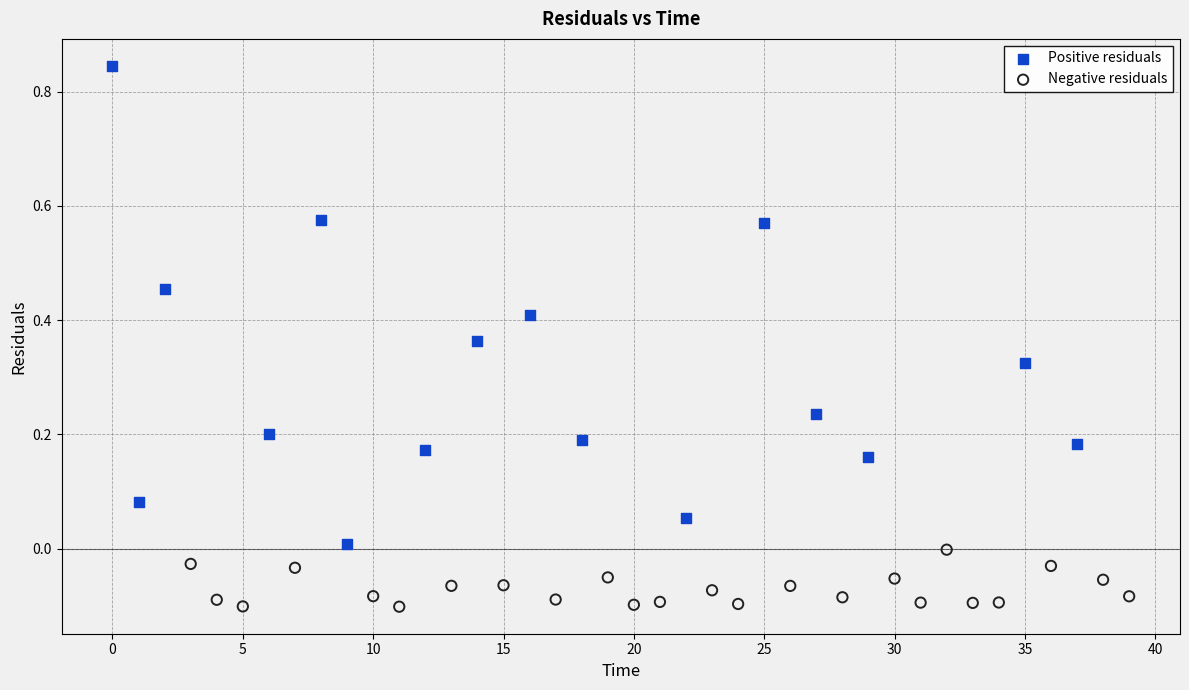

Which series contains the lowest Y value?

Negative residuals